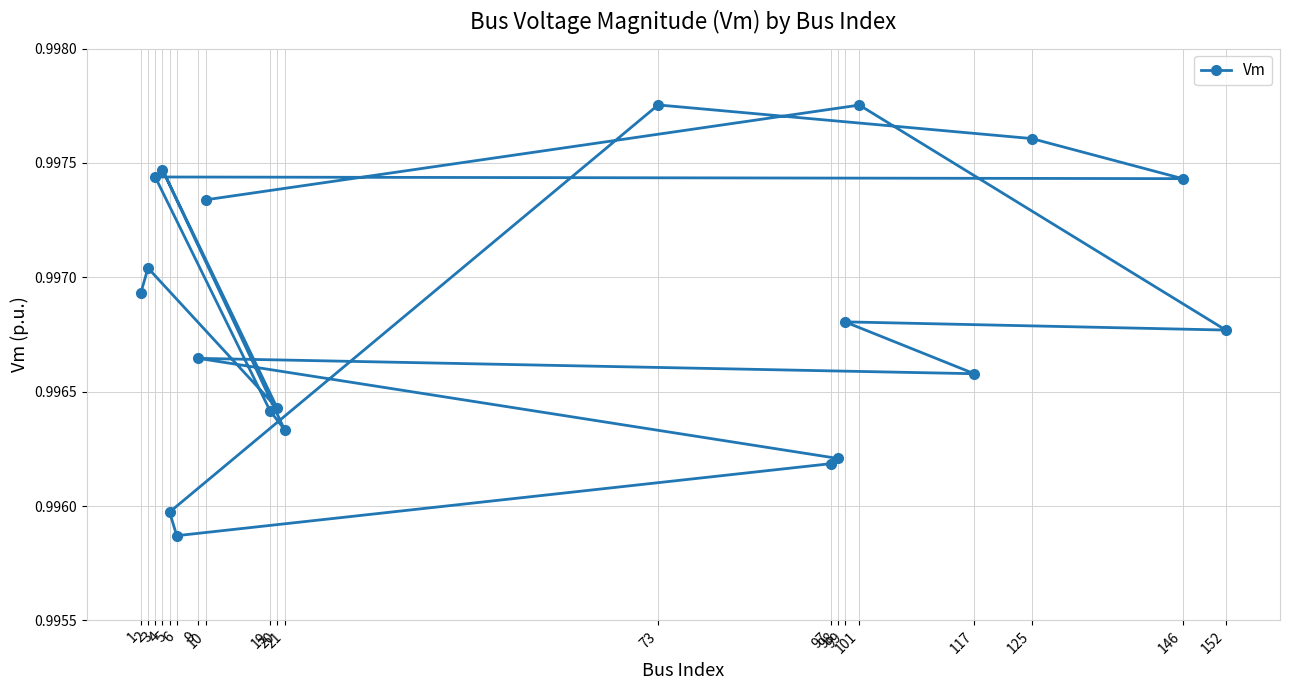

Reading left to right, list all the values displayed in this chart.

1=1.0	2=1.0	20=1.0	4=1.0	21=1.0	19=1.0	3=1.0	146=1.0	125=1.0	73=1.0	5=1.0	6=1.0	97=1.0	98=1.0	9=1.0	117=1.0	99=1.0	152=1.0	101=1.0	10=1.0